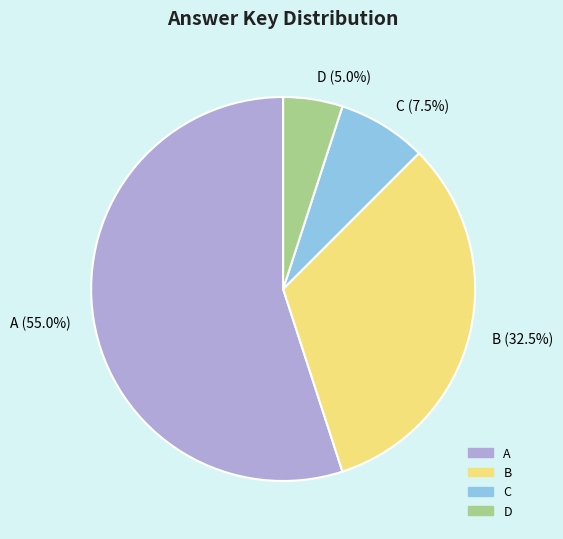

Which slice is the largest?

A